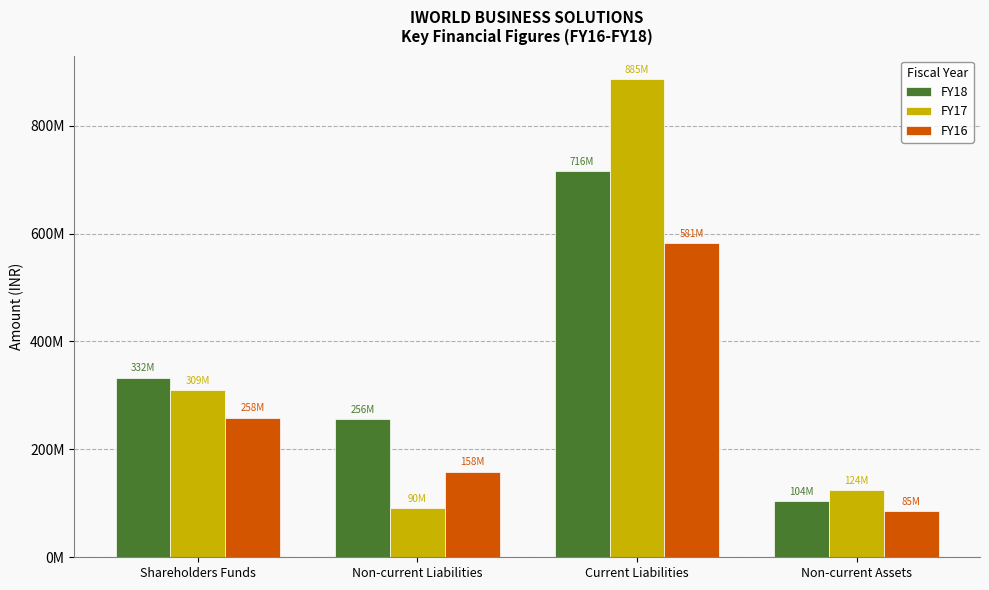

What are all the series names shown in the legend?

FY18, FY17, FY16